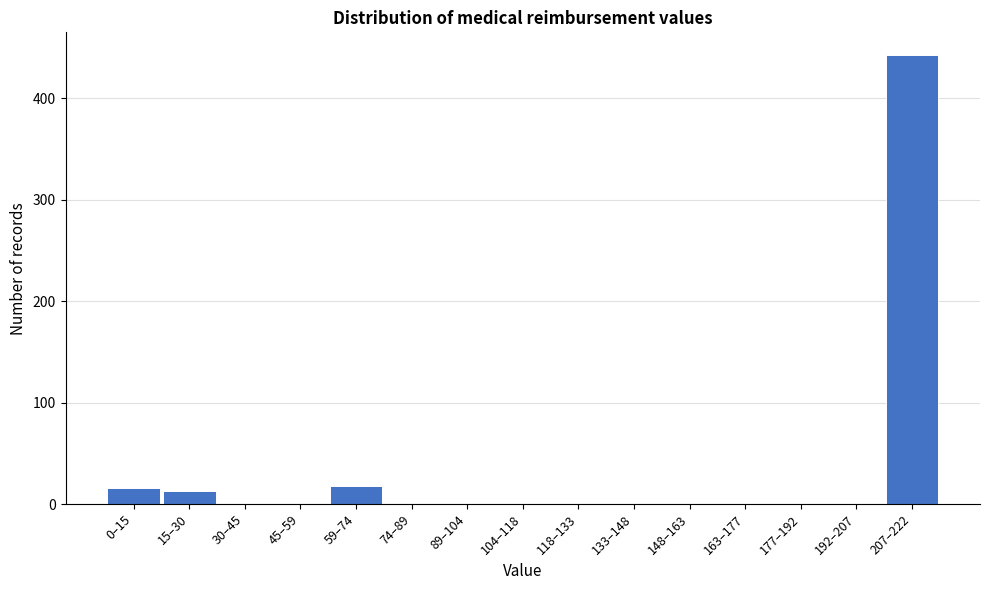

Reading left to right, extract all data points from this chart.

0–15=16	15–30=13	30–45=0	45–59=0	59–74=18	74–89=0	89–104=0	104–118=0	118–133=0	133–148=0	148–163=0	163–177=0	177–192=0	192–207=0	207–222=443